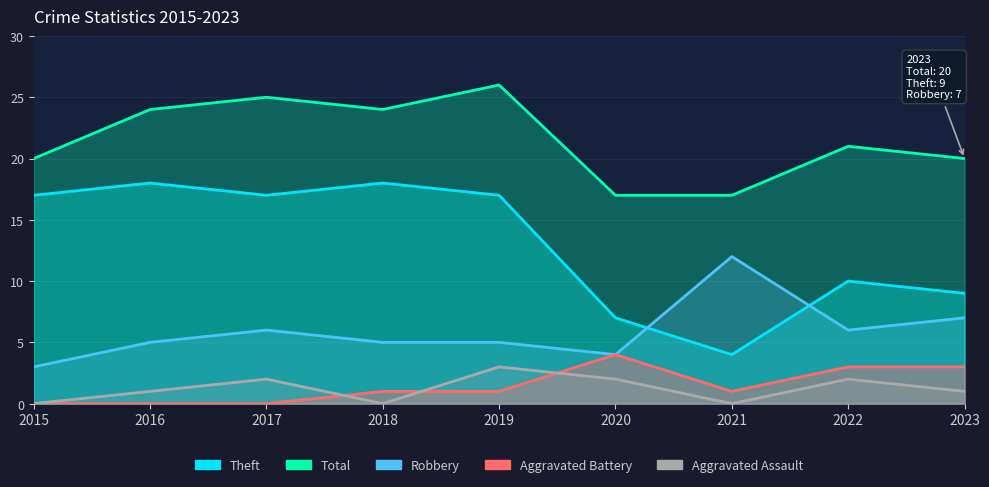

What is the difference between the maximum and minimum values in the Total series?

9